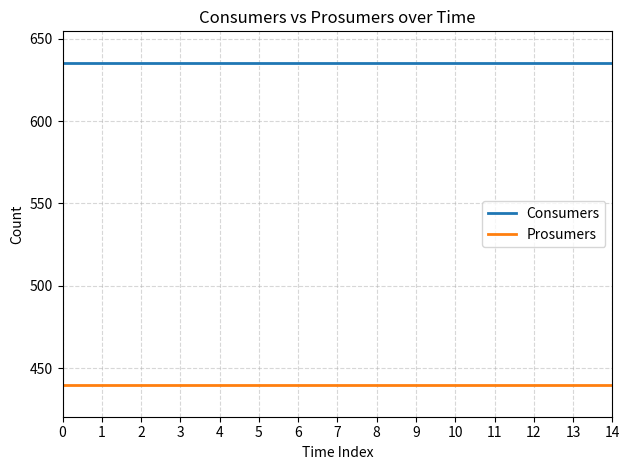

At 2, list the series in order from smallest to largest.

Prosumers, Consumers